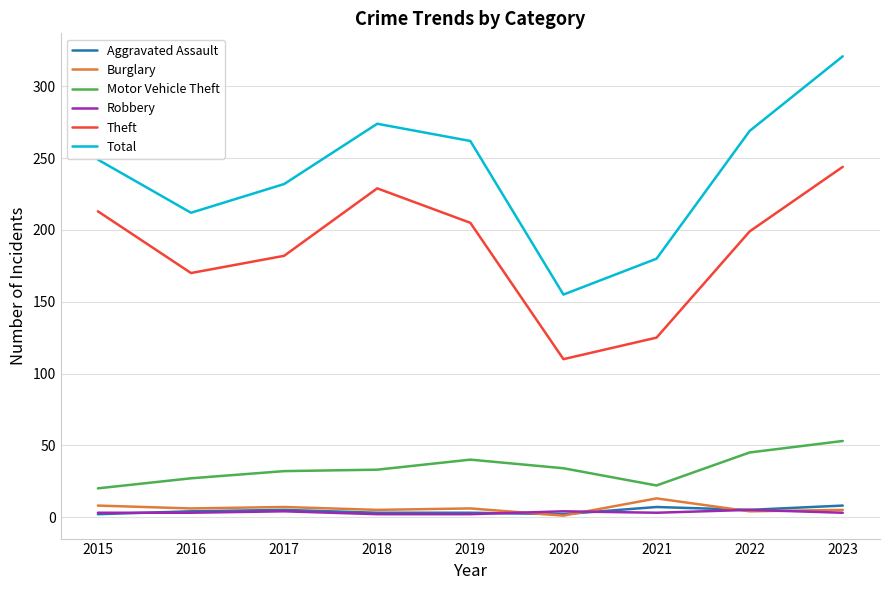

True or false: Motor Vehicle Theft and Robbery cross at least once.

False